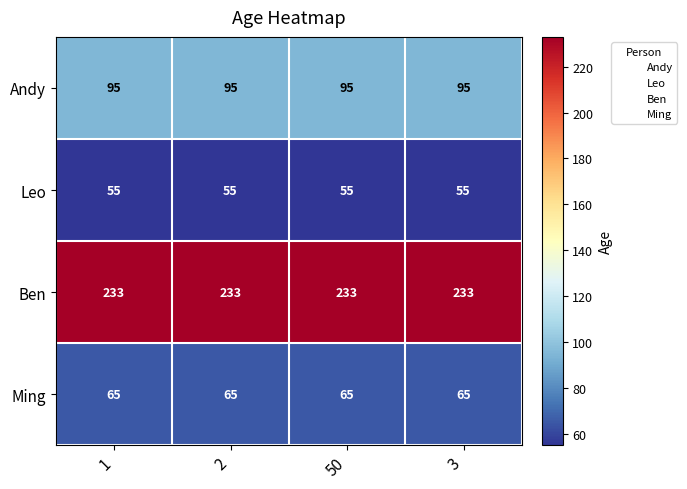

What is the sum of all Ben values?

932